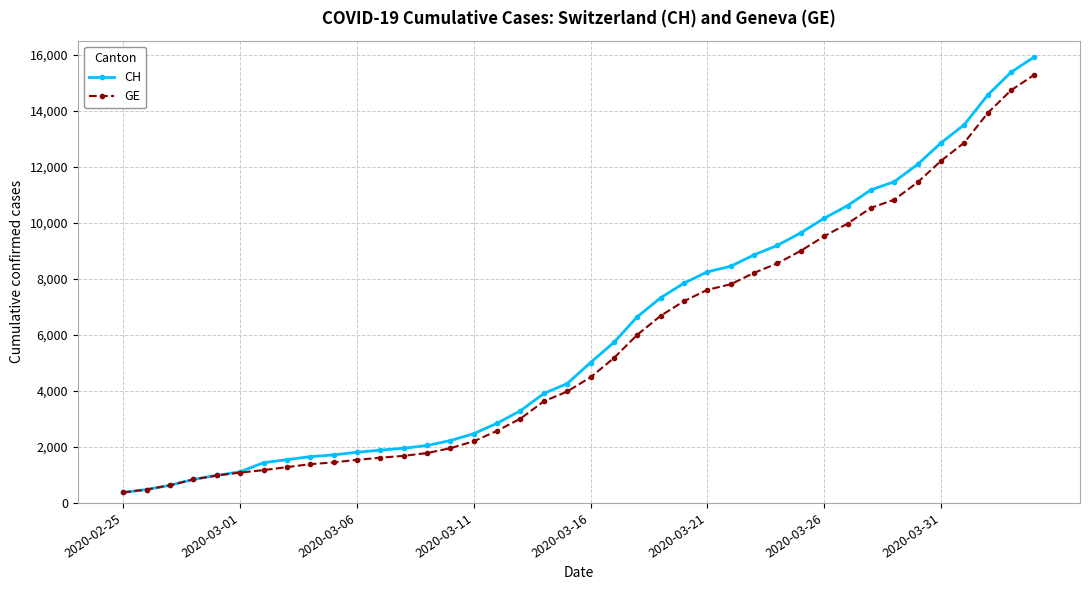

What is the minimum value shown in the chart?

375